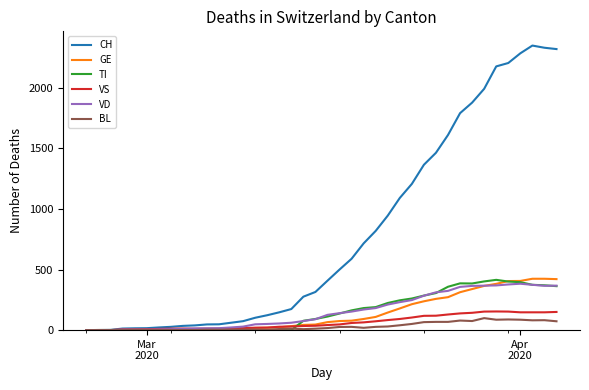

Count the number of categories in the chart.

40